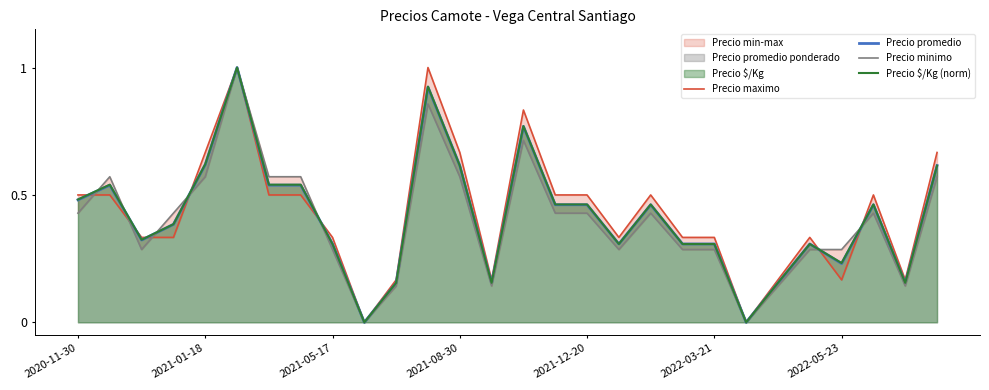

What is the maximum value shown in the chart?

1.0